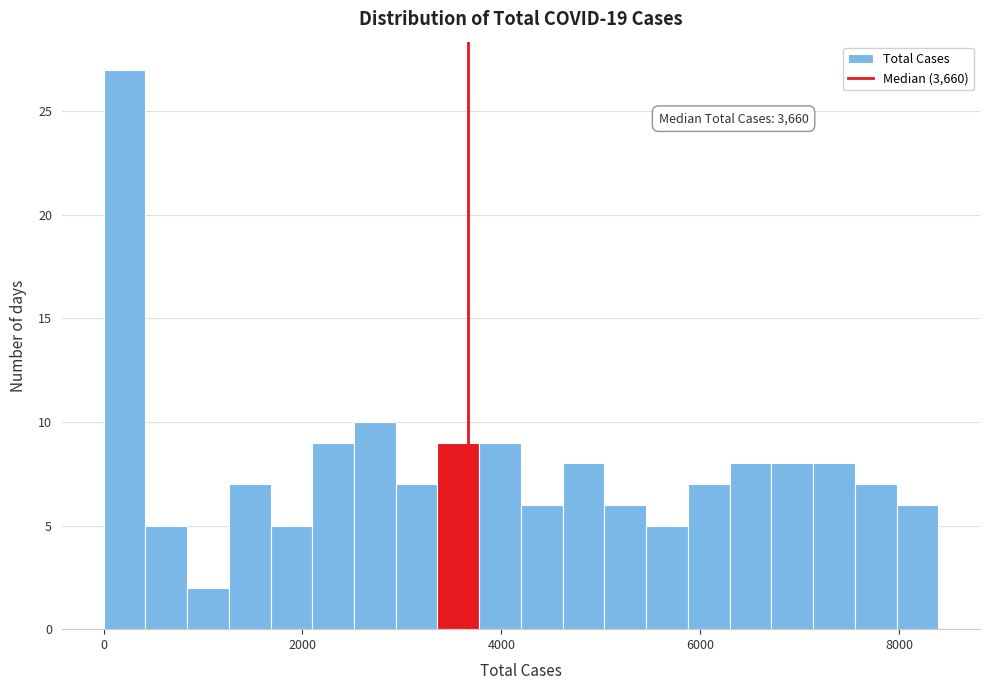

Read against the x-axis, roughly where is the centre of the tallest bar?

200